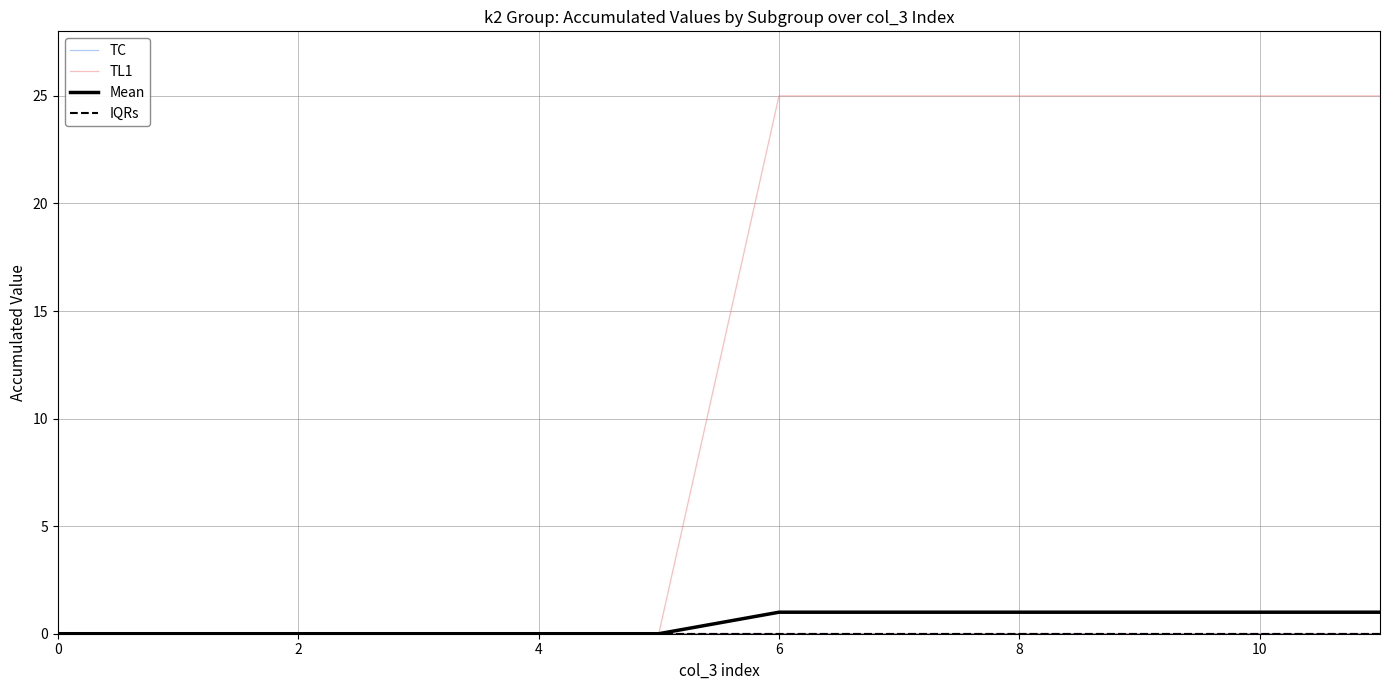

True or false: Mean and TC intersect in this chart.

False